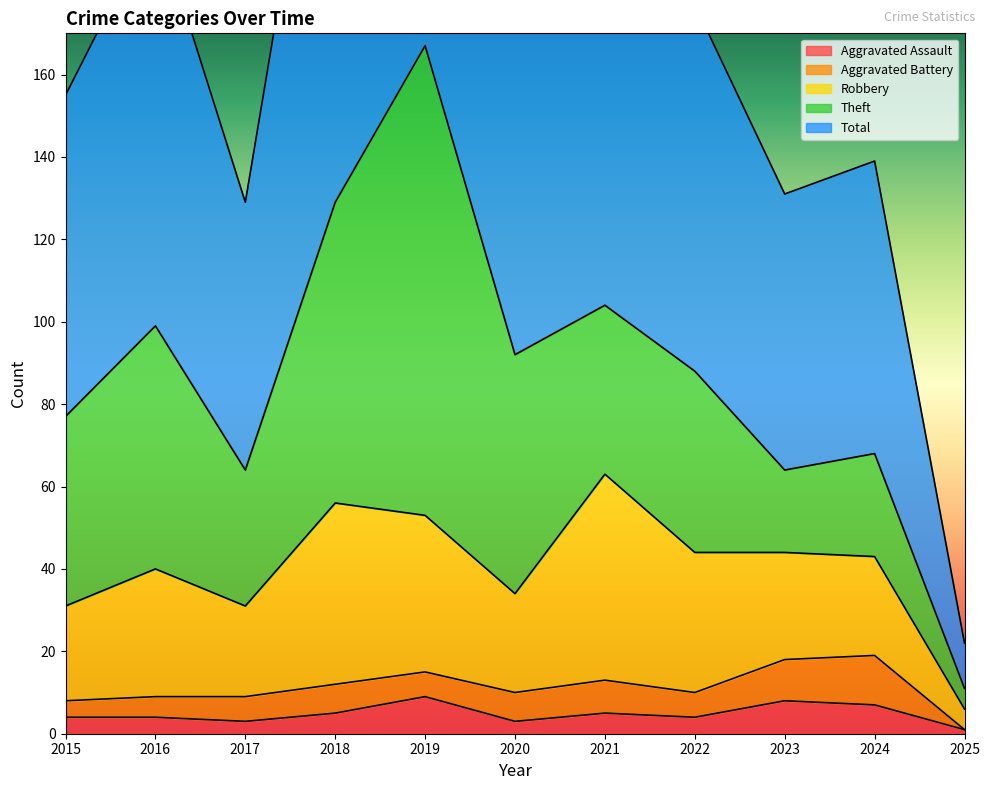

At which label does Aggravated Battery first exceed 6?

2018